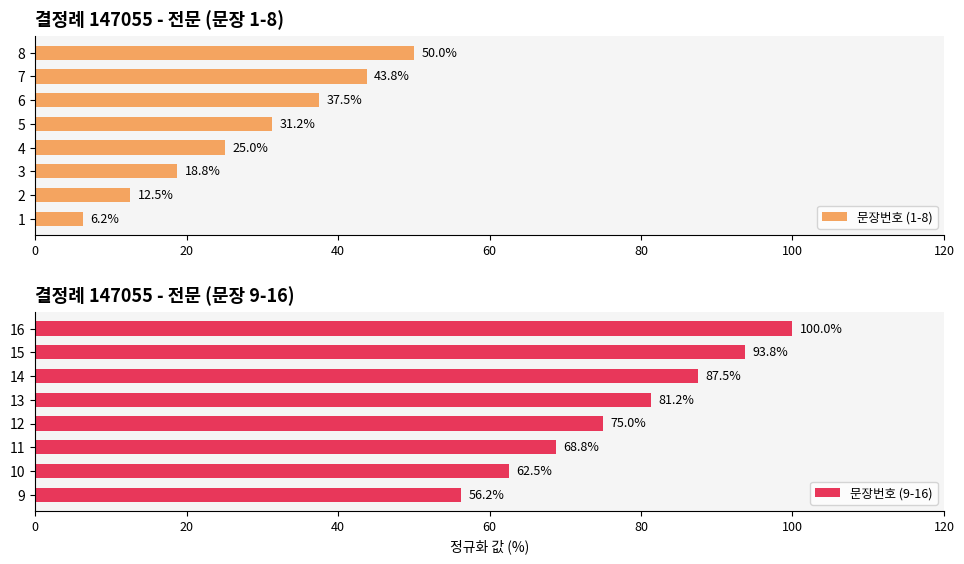

What is the maximum value shown in the chart?

100.0